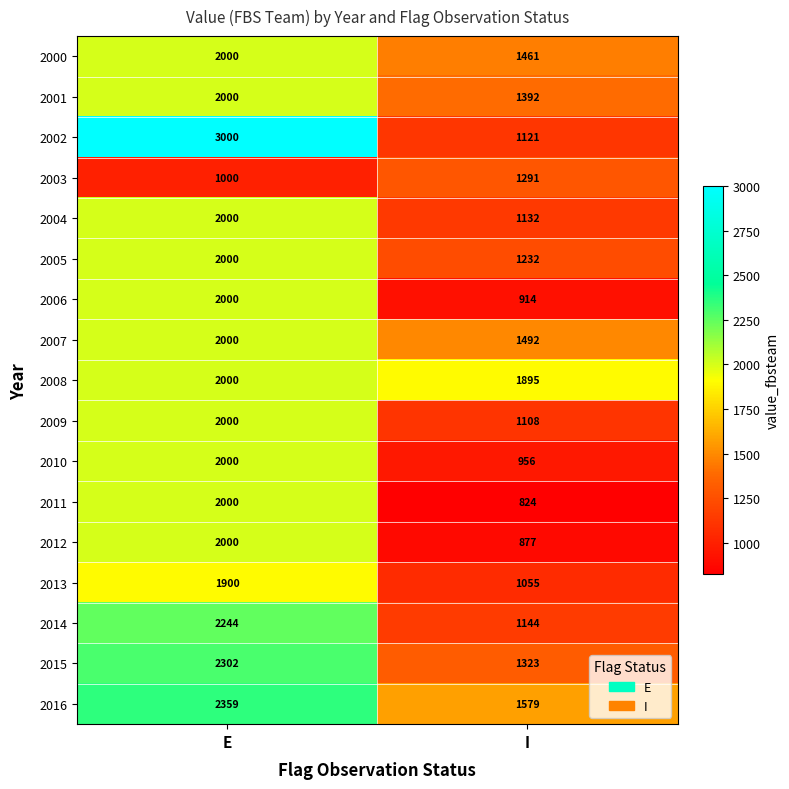

At I, list the series in order from smallest to largest.

2011, 2012, 2006, 2010, 2013, 2009, 2002, 2004, 2014, 2005, 2003, 2015, 2001, 2000, 2007, 2016, 2008